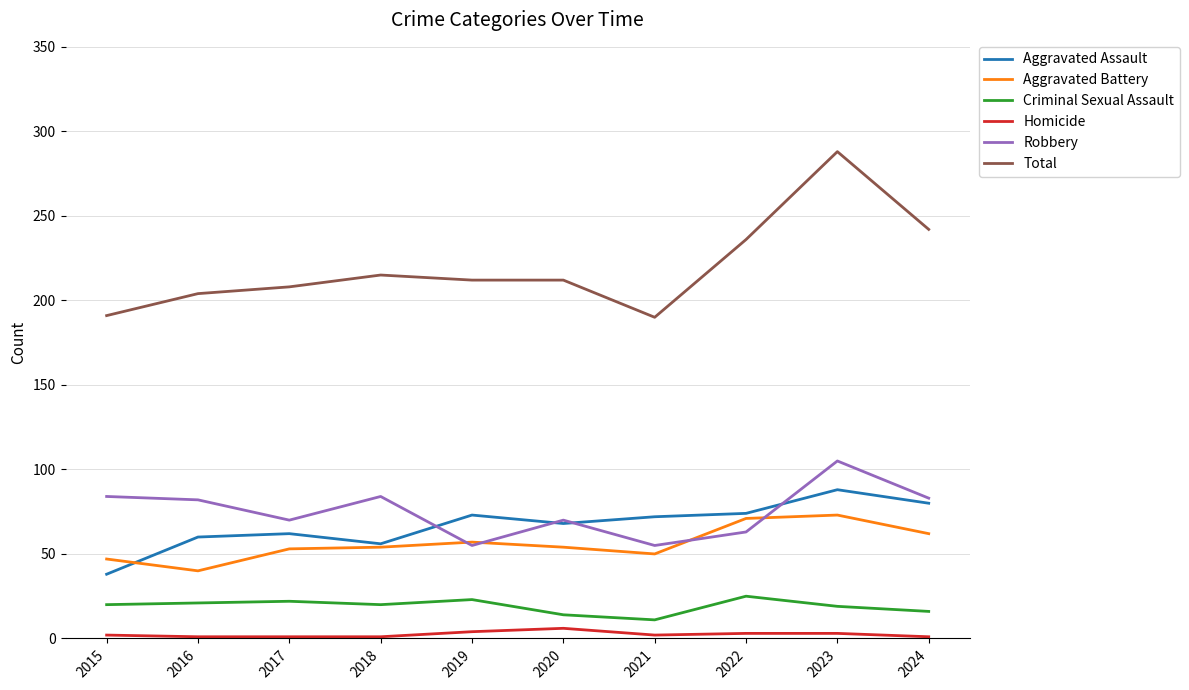

True or false: Aggravated Assault and Homicide cross at least once.

False